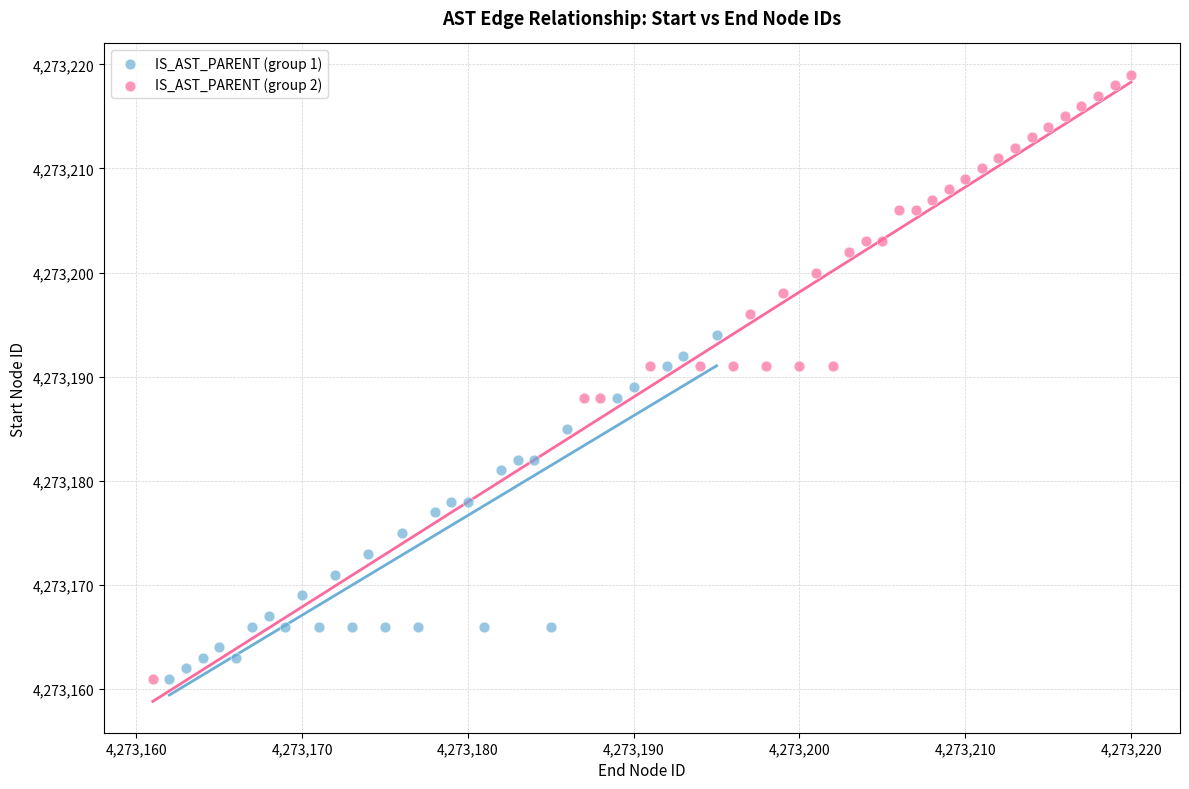

Which series reaches the maximum Y coordinate?

IS_AST_PARENT (group 2)